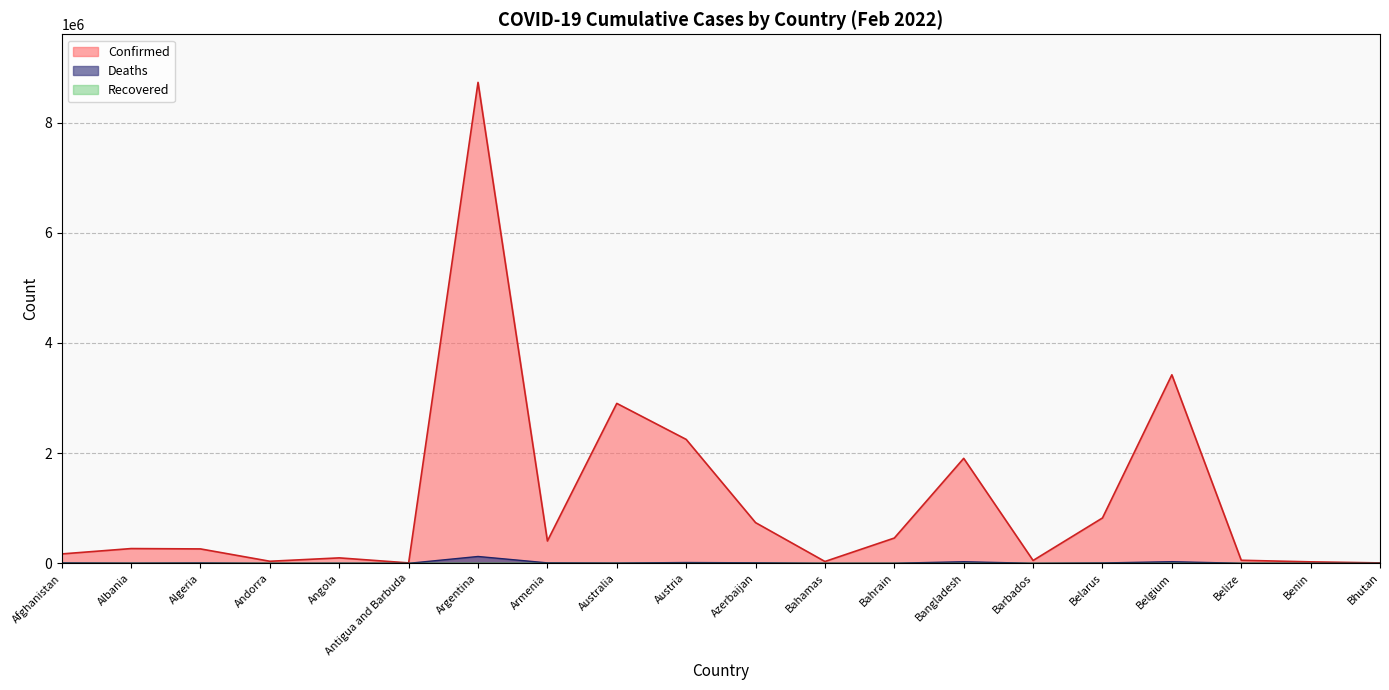

Which series changed the most between Andorra and Argentina?

Confirmed